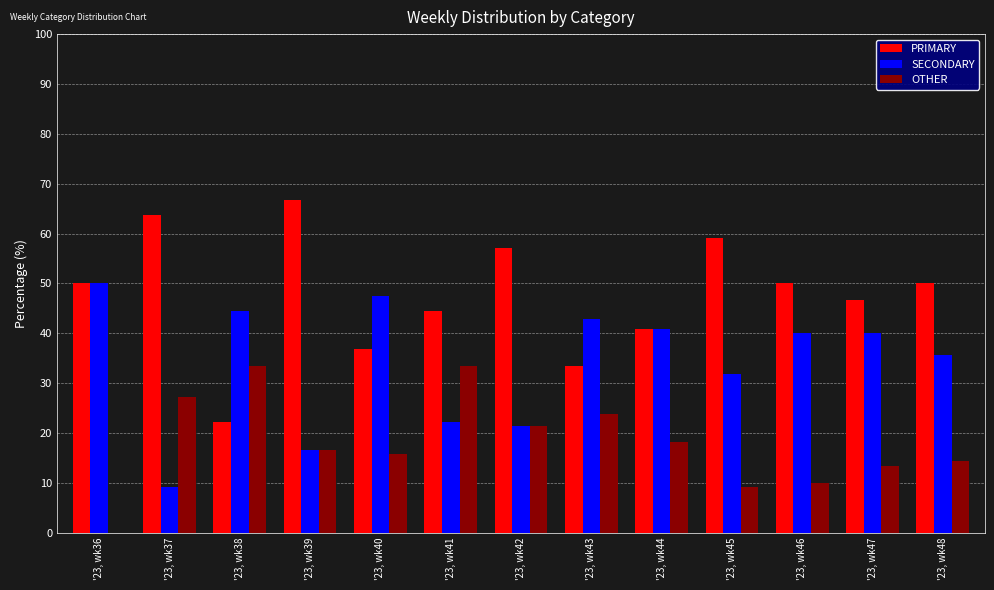

The value of SECONDARY at '23, wk43 is 42.9. True or false?

True